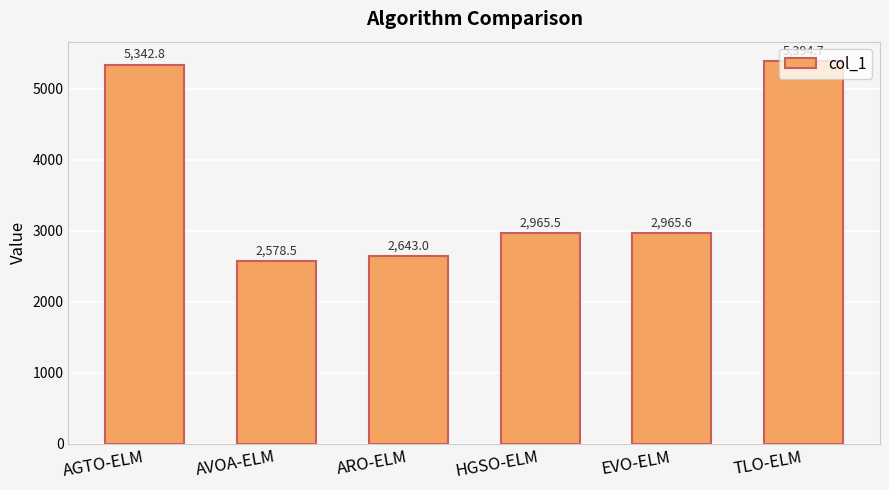

How many bars are there in total?

6